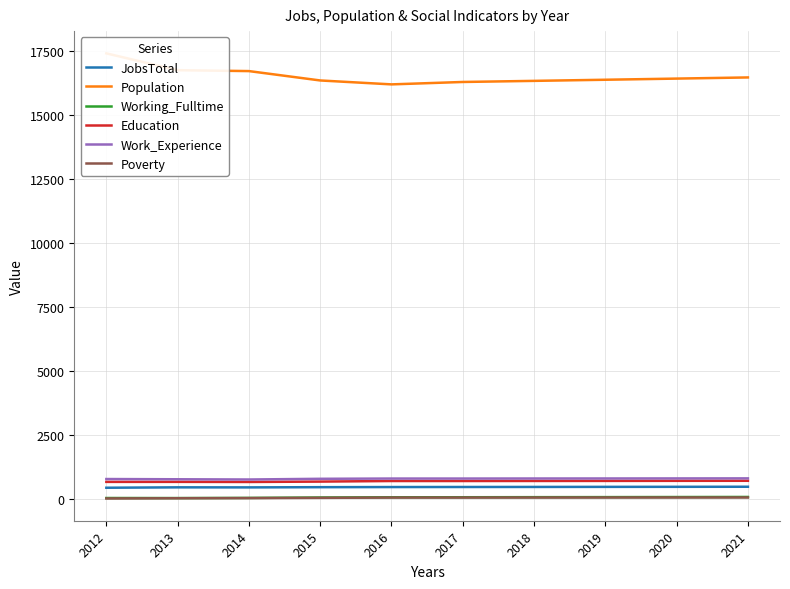

What is the value of the Poverty point at the 4th from the left?

64